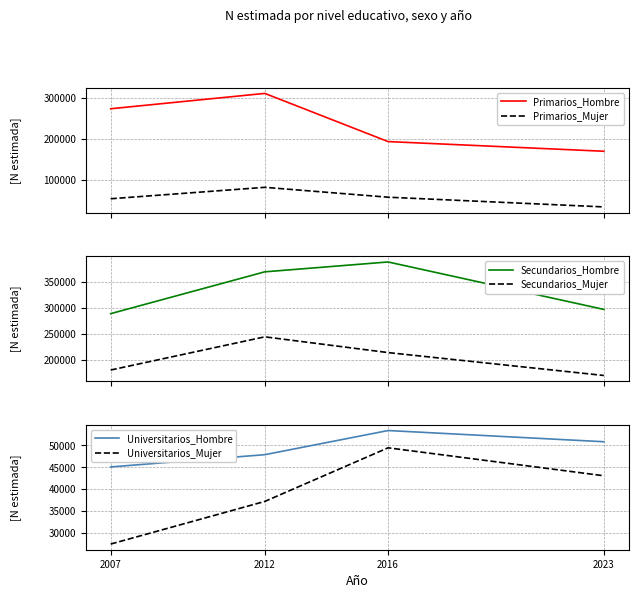

Does the chart display data point markers on the line(s)?

No